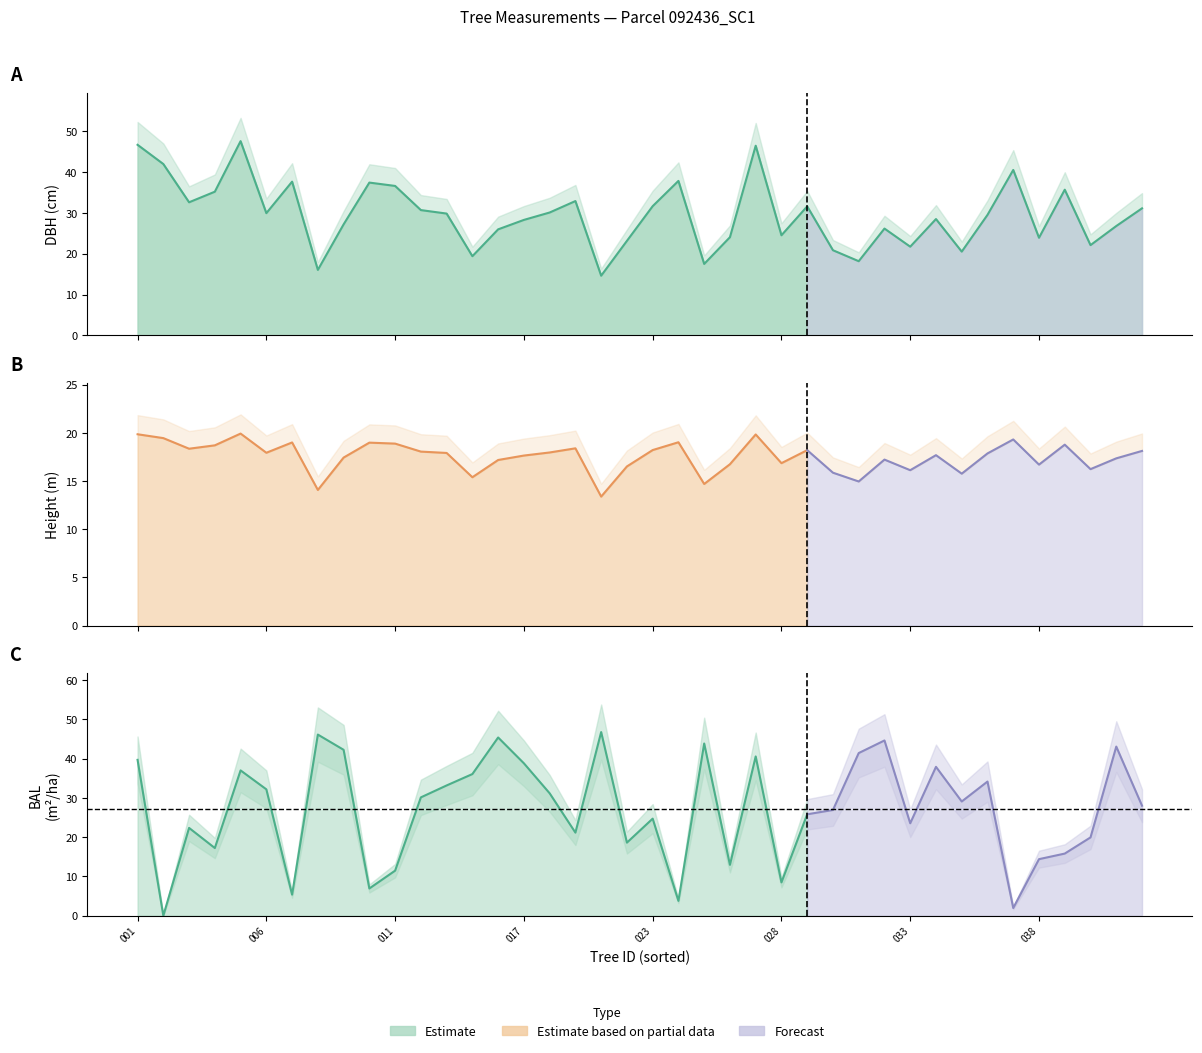

How many categories are shown in the chart?

40